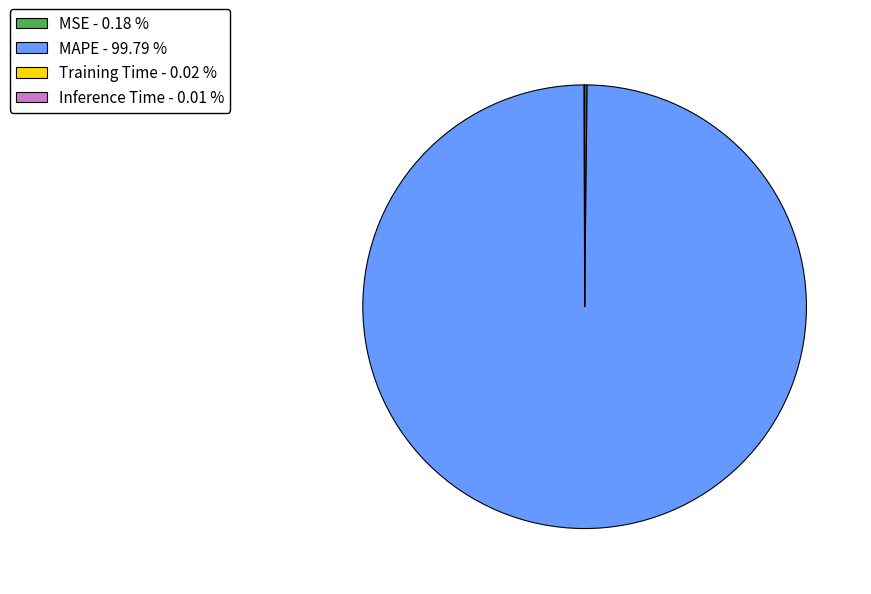

Is MAPE - 99.79 % the majority of the pie?

Yes